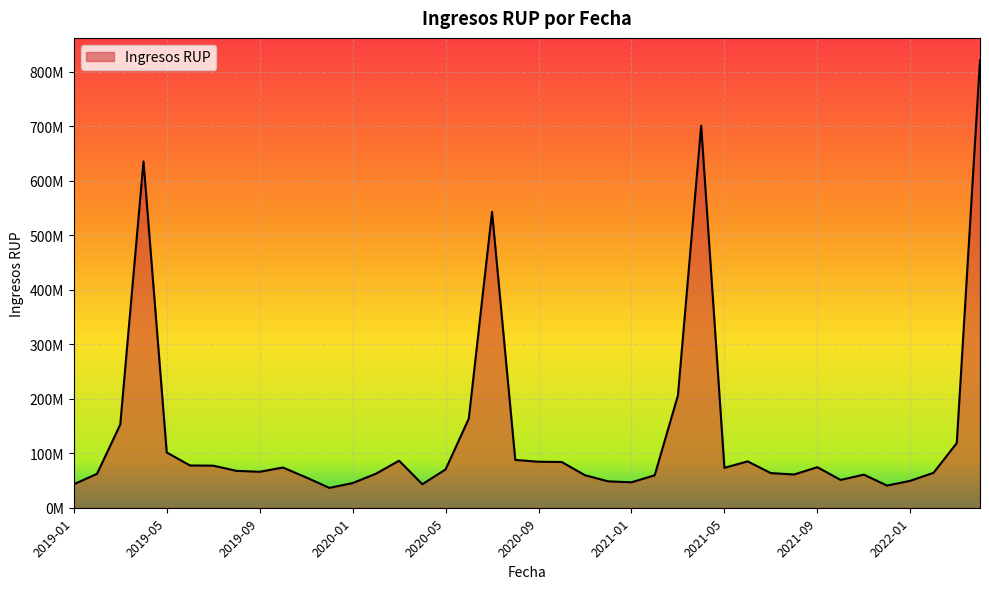

True or false: there are more than 1 points higher than both neighbors.

True